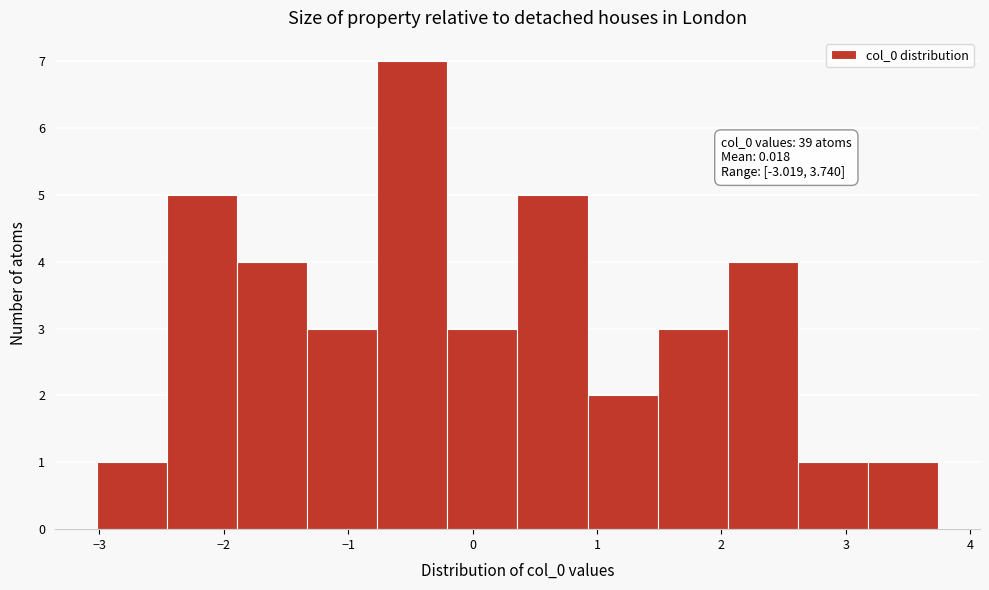

Over which range of the x-axis is the bar tallest?

-0.8 to -0.2